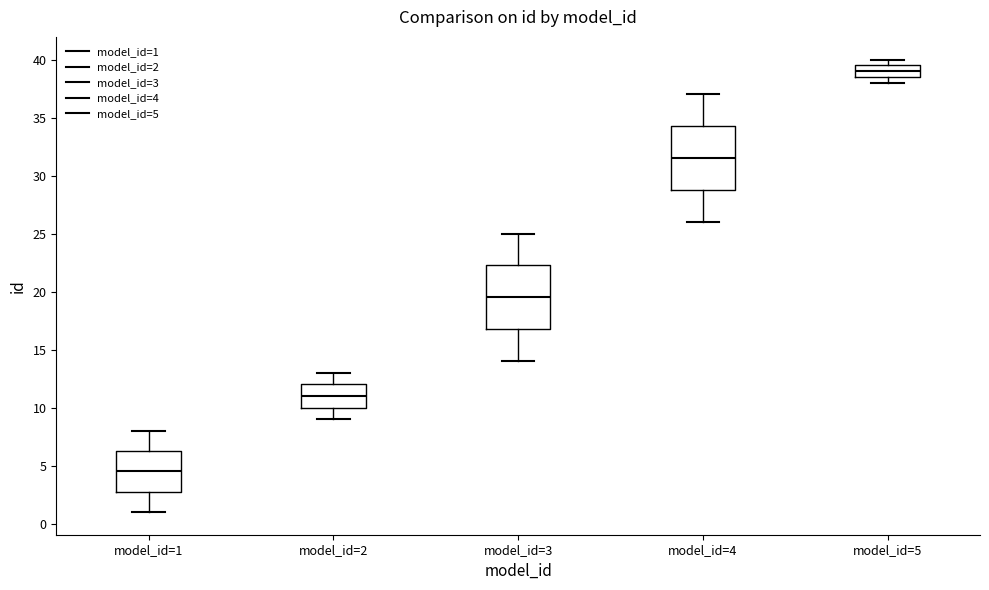

Where does the median line of the box for model_id=1 sit on the y-axis? The values are not printed on the chart, so give them approximately, as read against the axis.

4.5